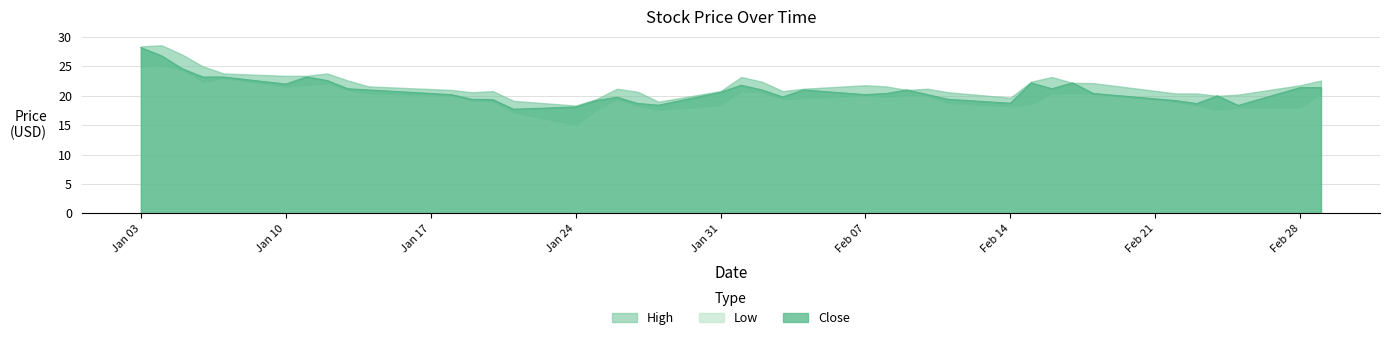

What is the difference between the High values at 2022-02-18 and 2022-01-25?

2.7